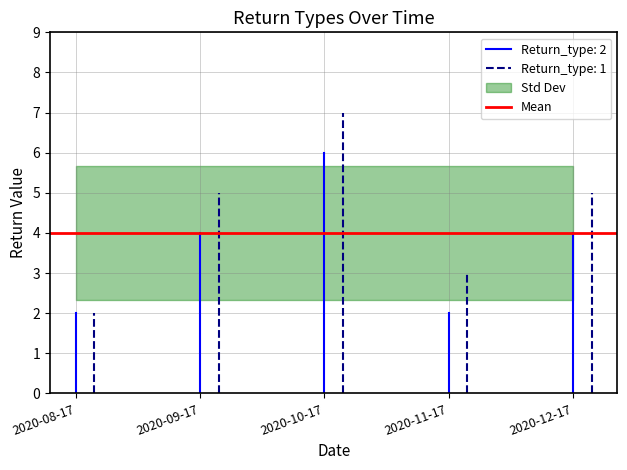

The value of Return_type: 2 at 2020-08-17 is 2. True or false?

True